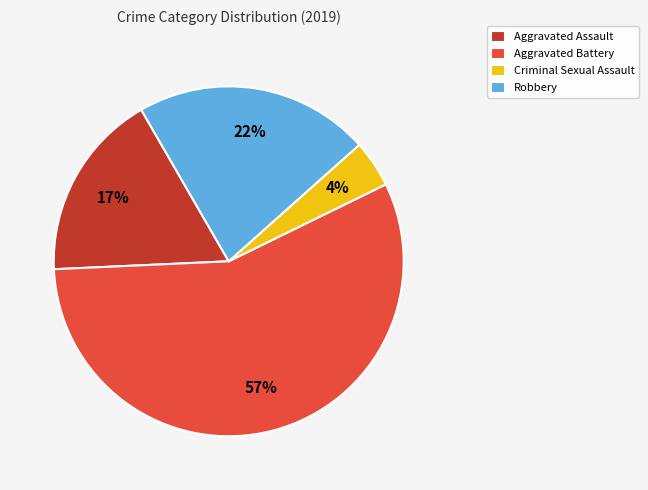

Is Aggravated Assault the majority of the pie?

No